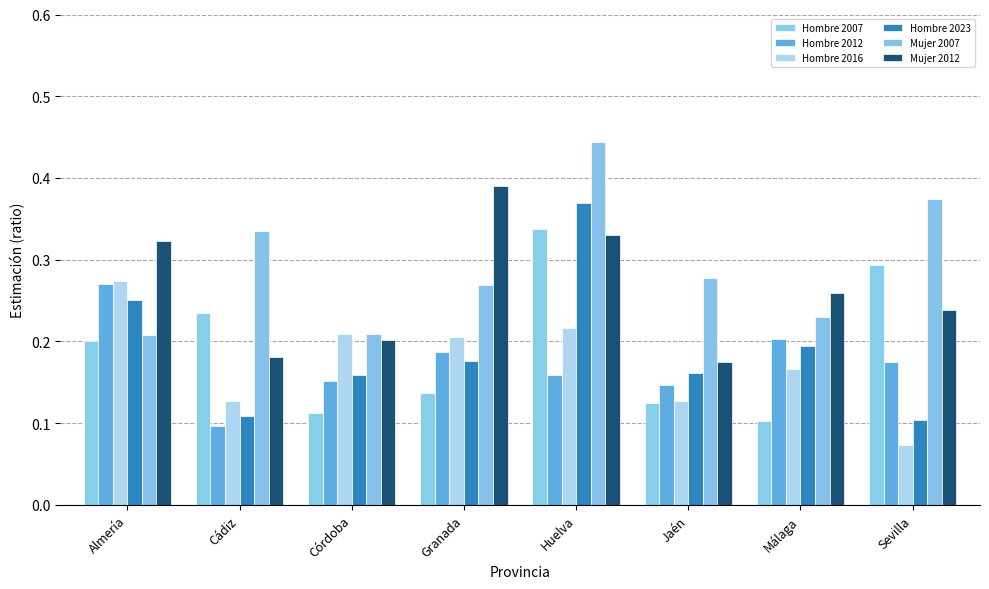

Does the chart contain any negative values?

No